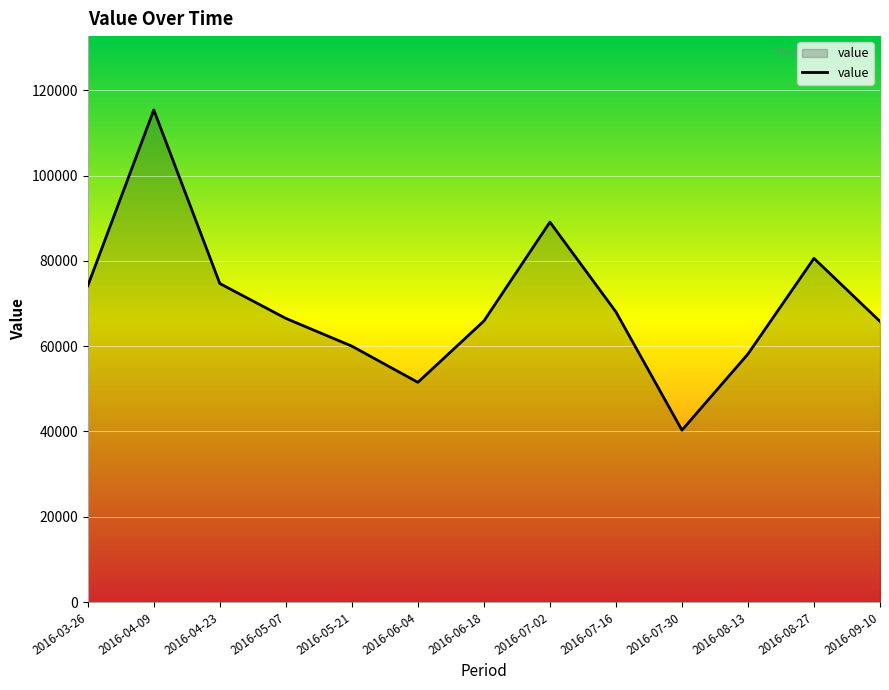

Where is the first local maximum?

2016-04-09